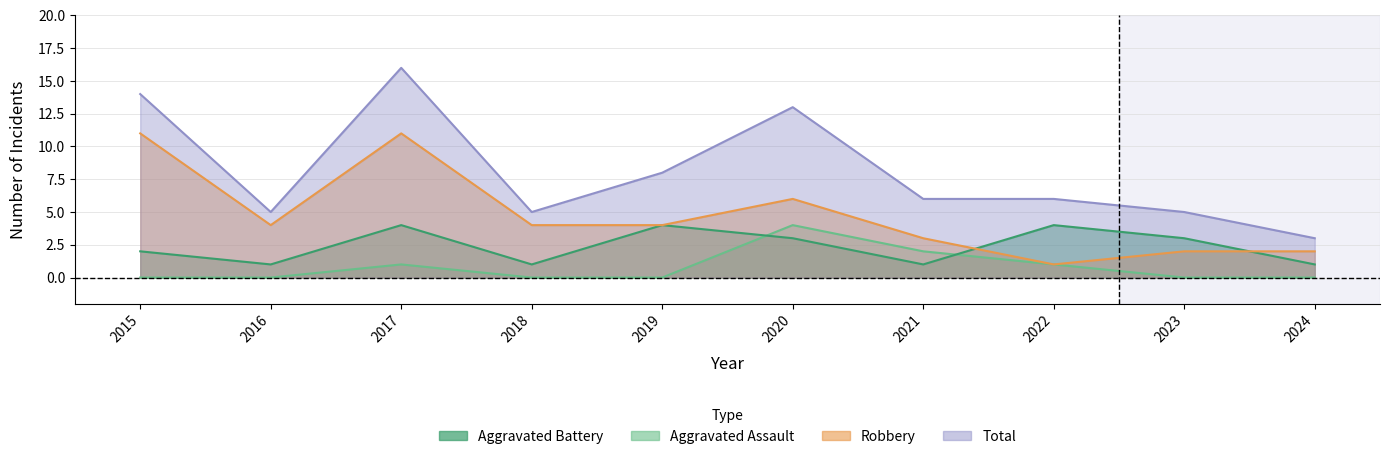

After their last crossing, which series has the higher values: Robbery or Aggravated Battery?

Robbery